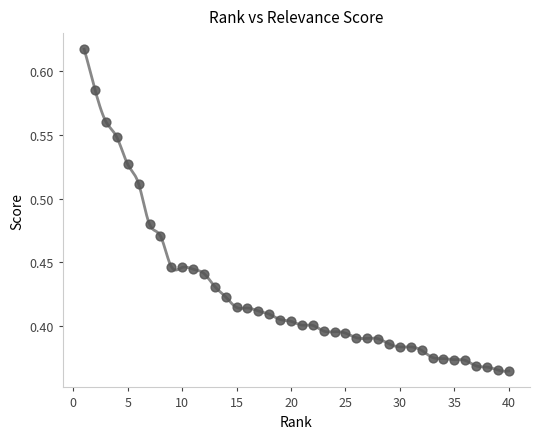

What is the range of Y values (max minus min)?

0.3